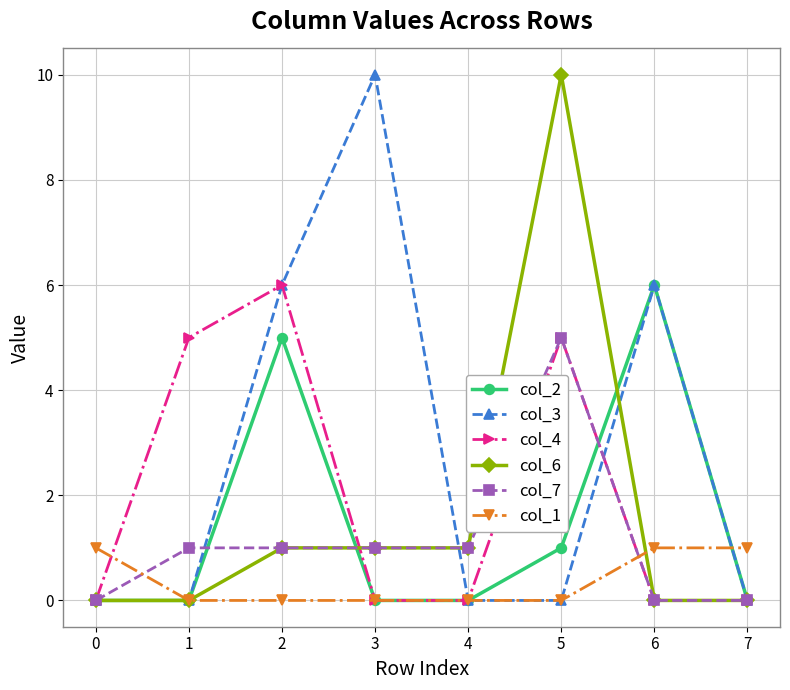

How many series are shown in this chart?

6